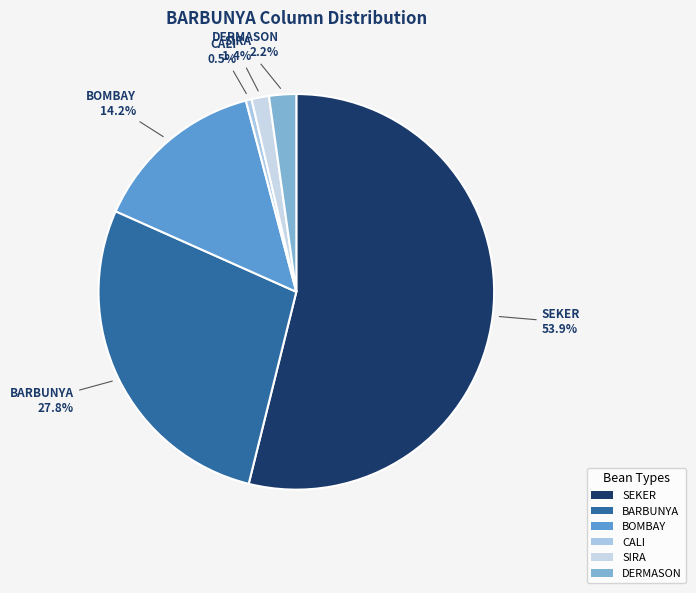

Which slice is the smallest?

CALI